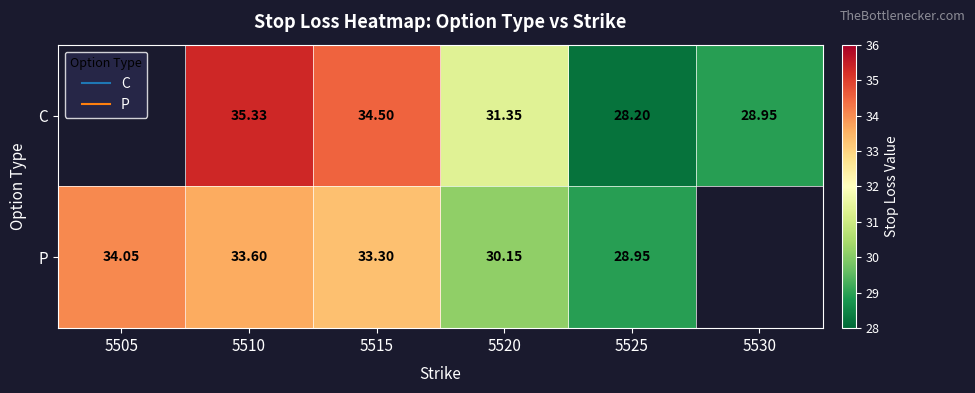

How many values in the P series are below 33?

2